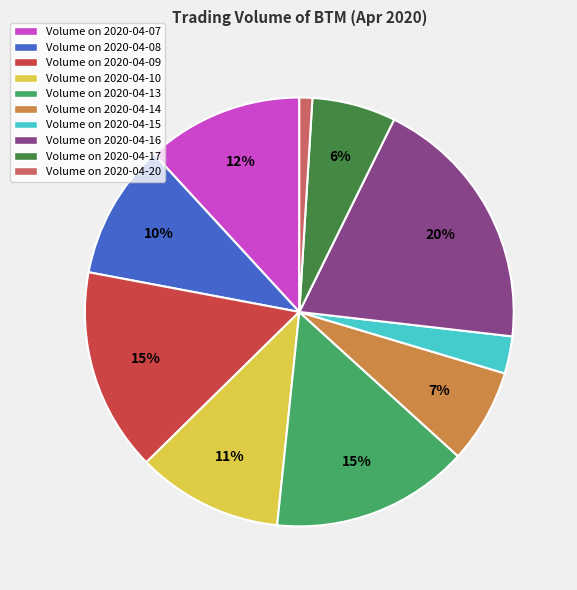

The Volume on 2020-04-10 slice represents 24% of the pie. True or false?

False